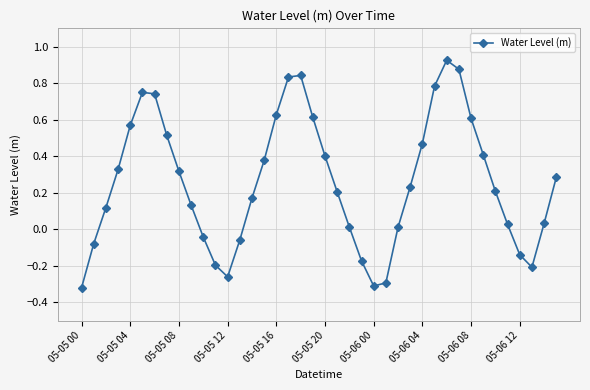

How many interior local peaks (higher than both neighbors) does the data have?

3